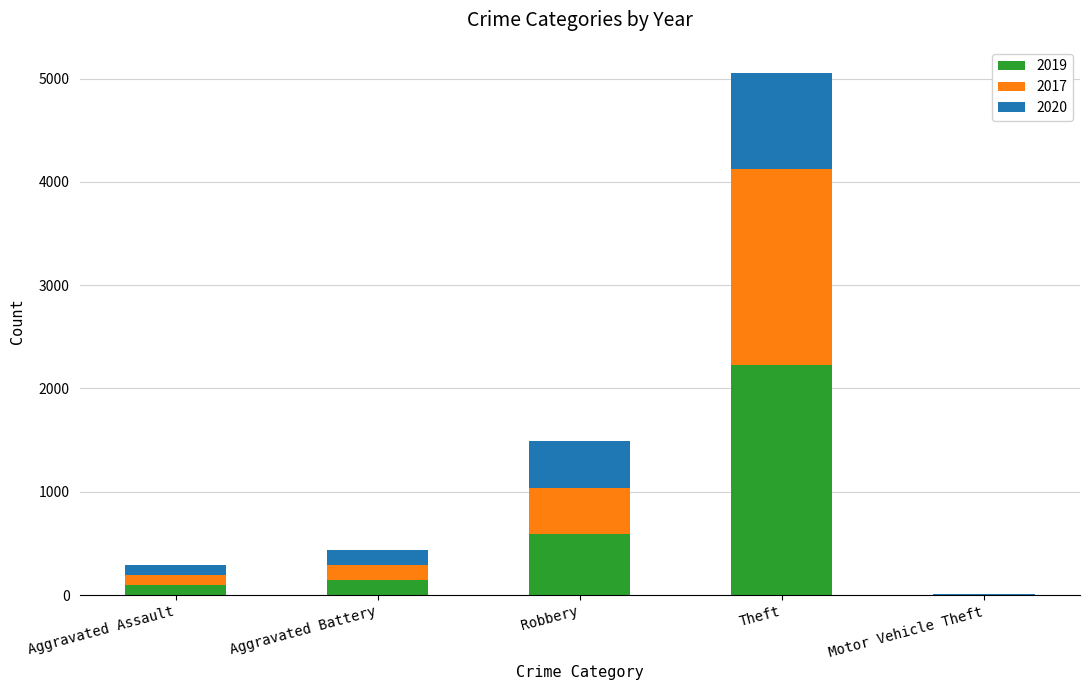

At which category is the sum across all series the highest?

Theft